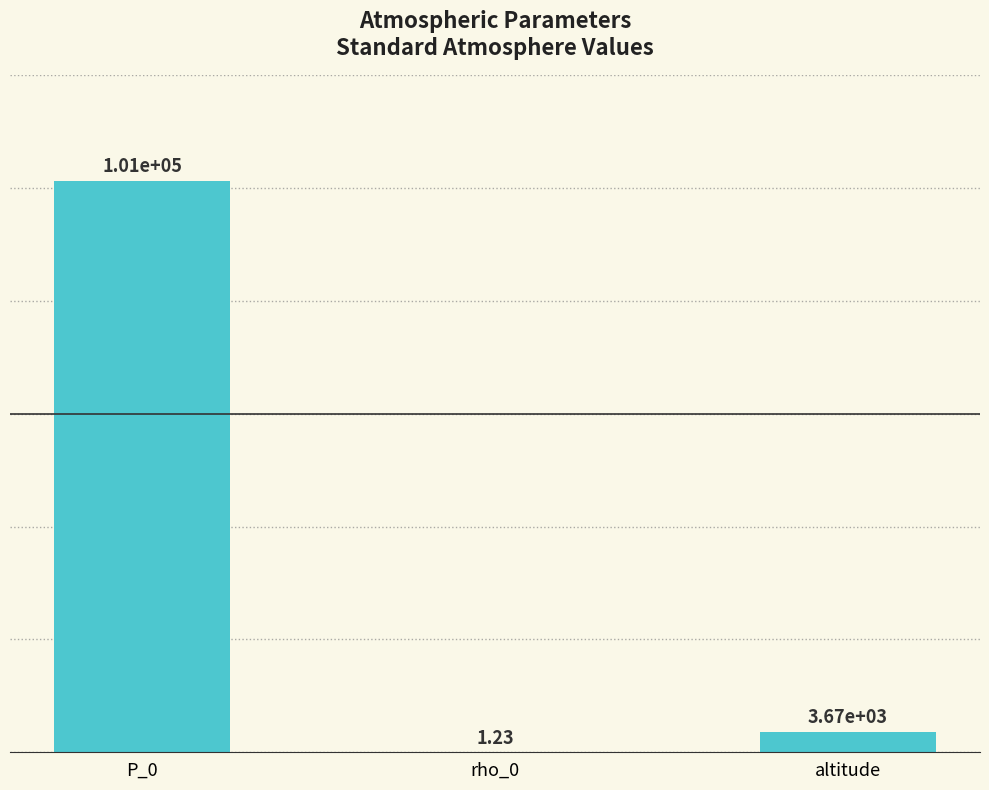

What is the change in value from P_0 to altitude?

-97658.0